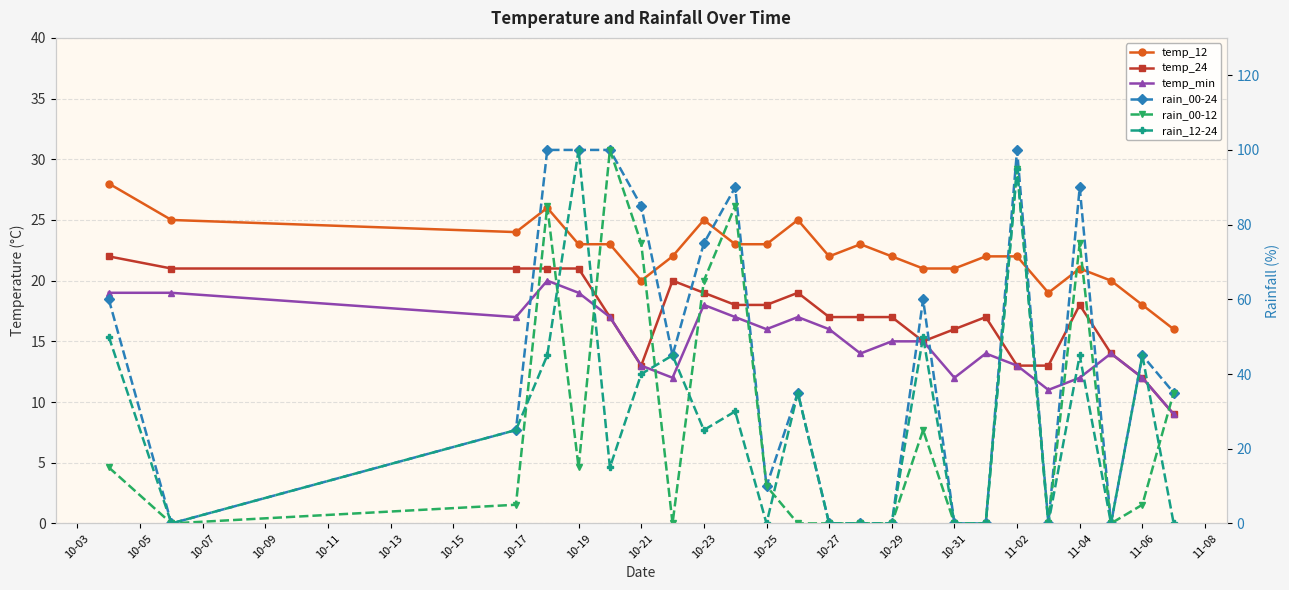

What is the difference between the second highest and second lowest values in the temp_24 series?

9